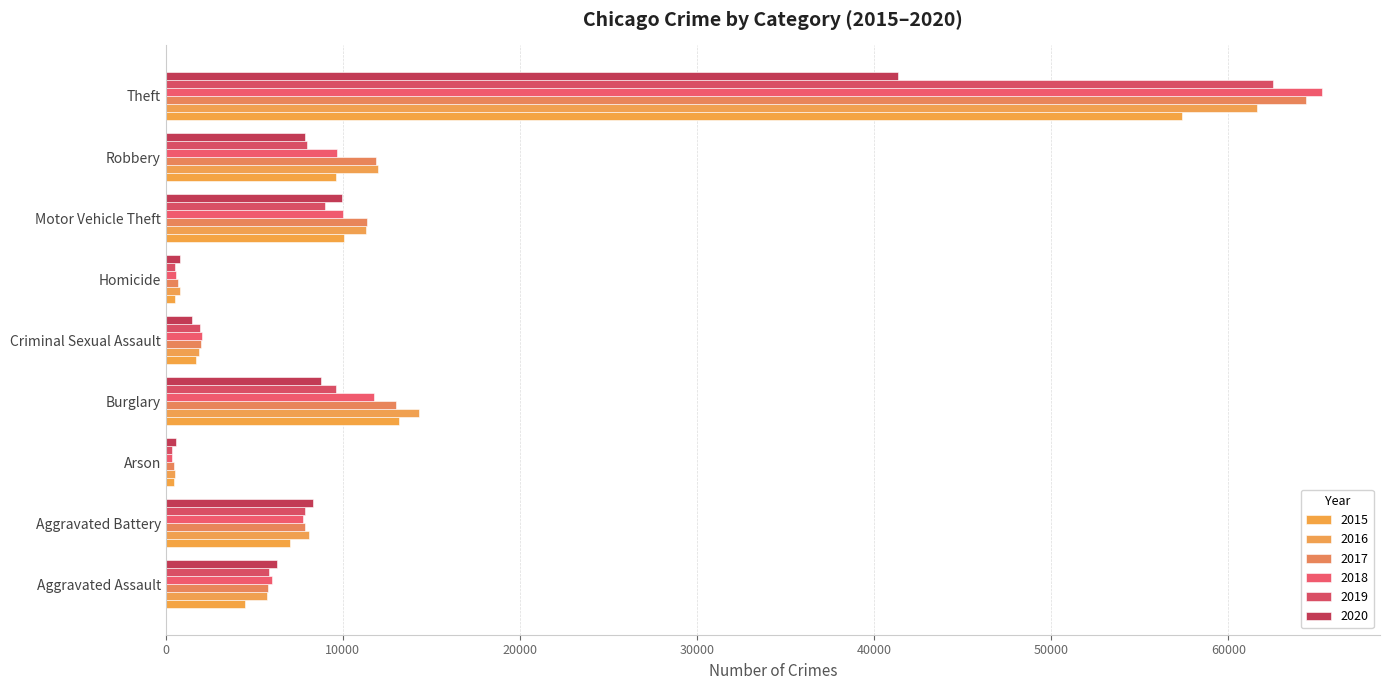

Between Aggravated Battery and Homicide, which series saw the biggest shift?

2020